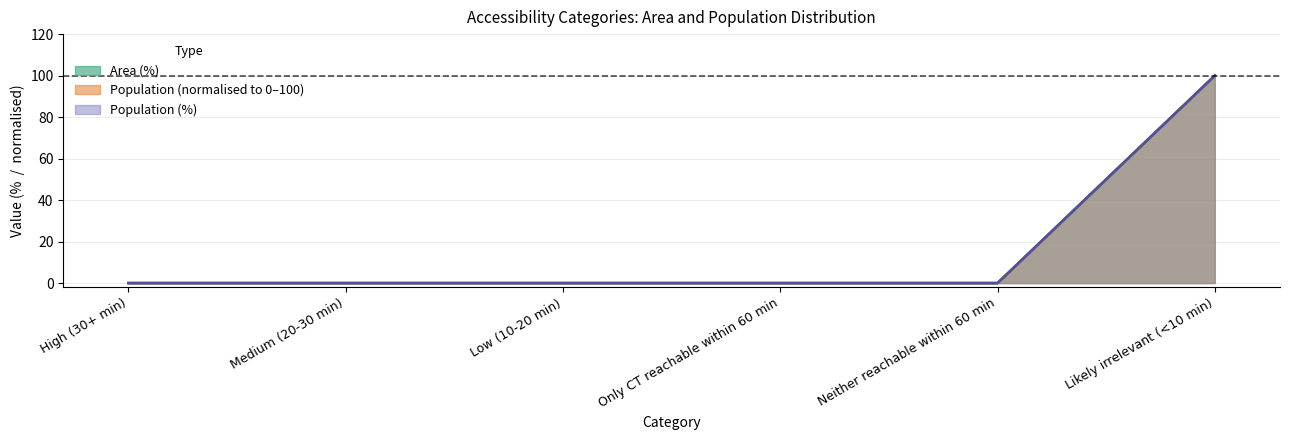

True or false: Population and Population (%) cross at least once.

False